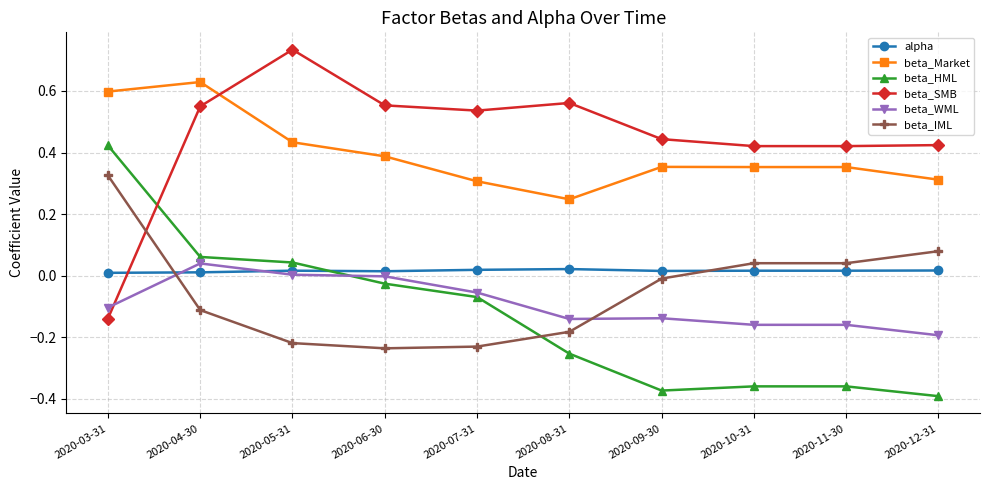

What is the spread (max minus min) of values at 2020-11-30?

0.8